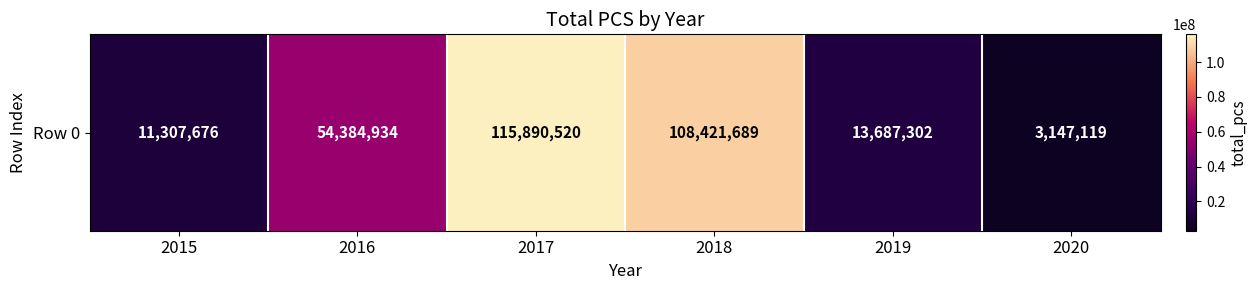

What is the difference between the second highest and minimum values?

105274570